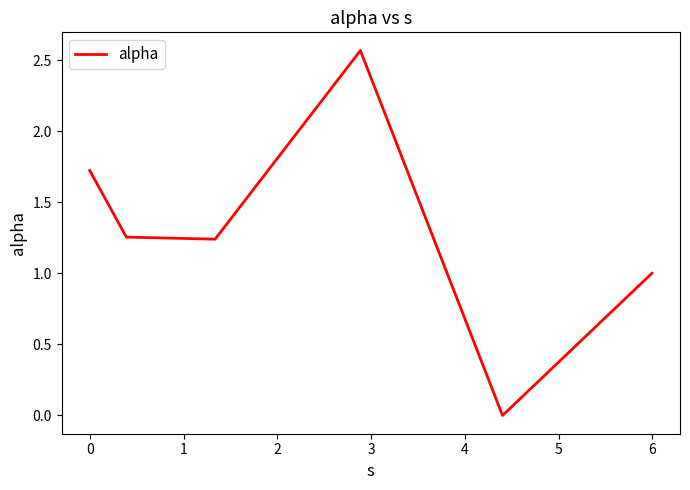

What is the sum of all values?

7.8